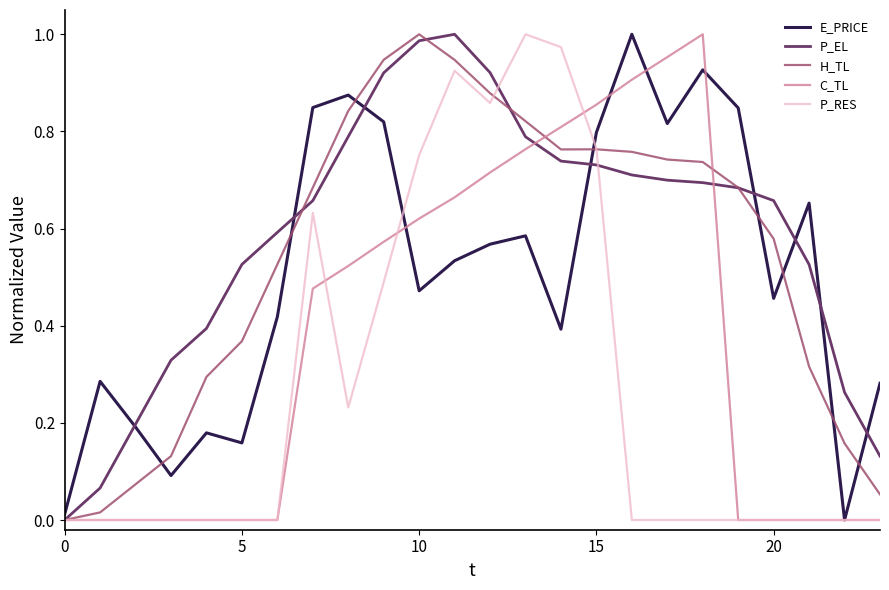

After their last crossing, which series has the higher values: H_TL or E_PRICE?

E_PRICE